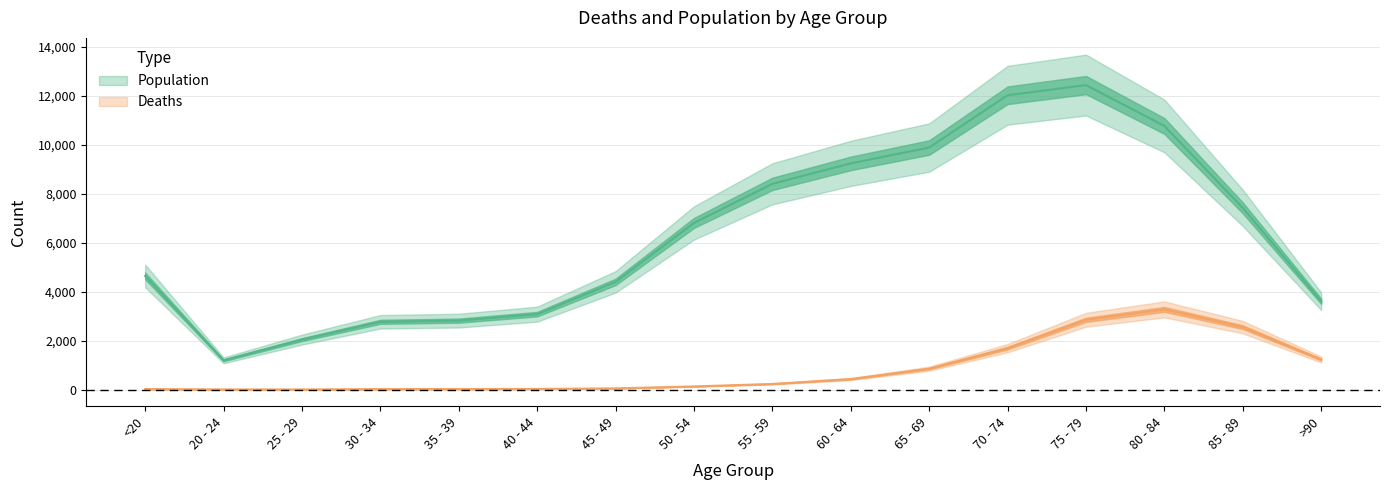

The value of Deaths at 80 - 84 is 5318. True or false?

False